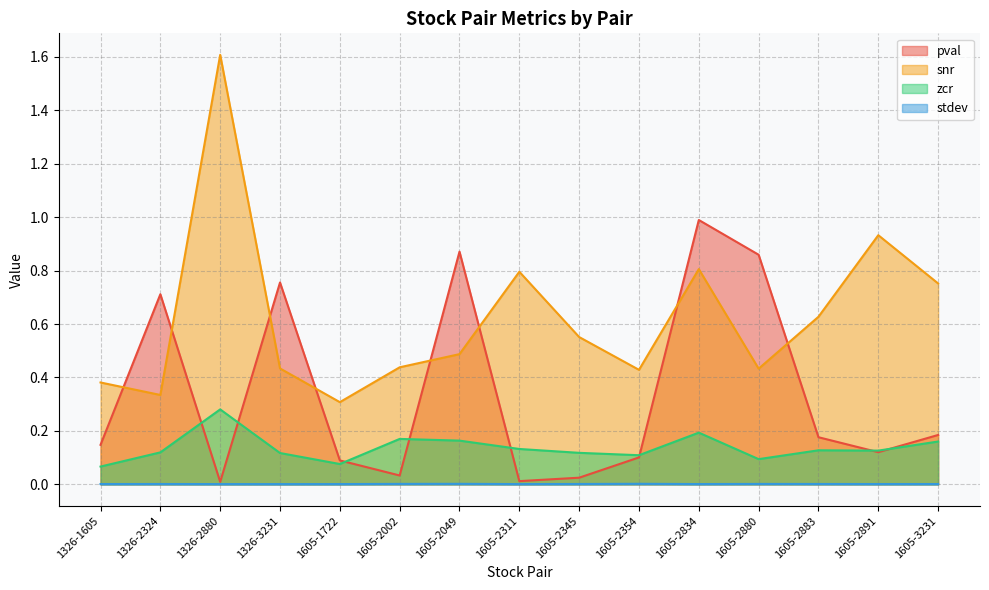

How many data points does each series have?

15